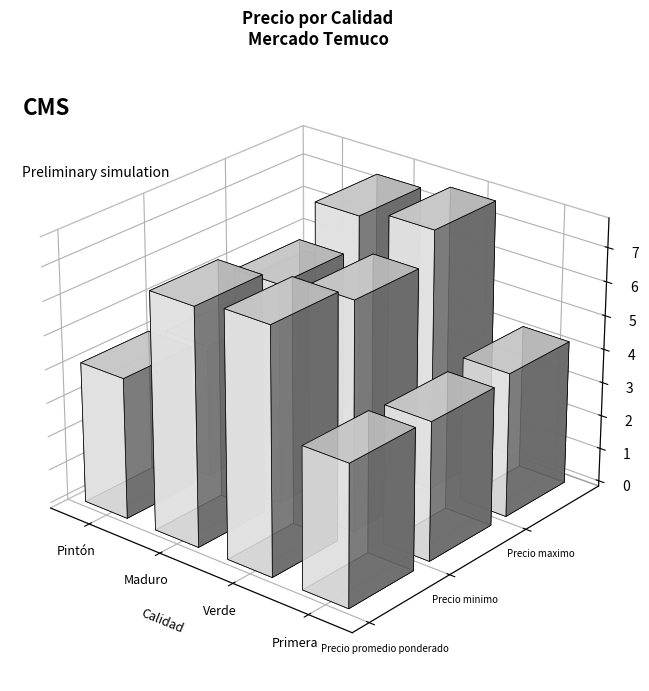

Between Verde and Maduro, which is larger?

Verde